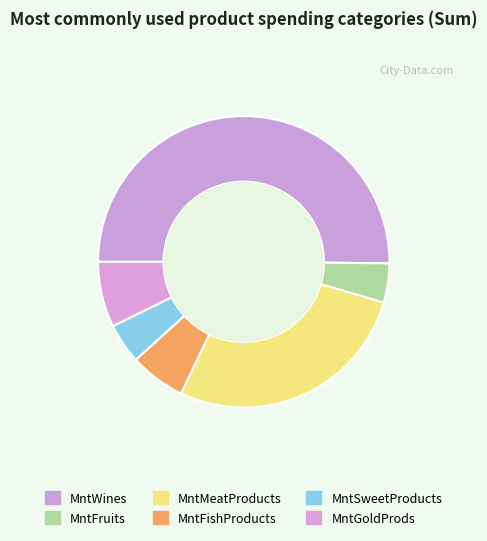

Combined, do MntWines and MntMeatProducts account for over 50%?

Yes